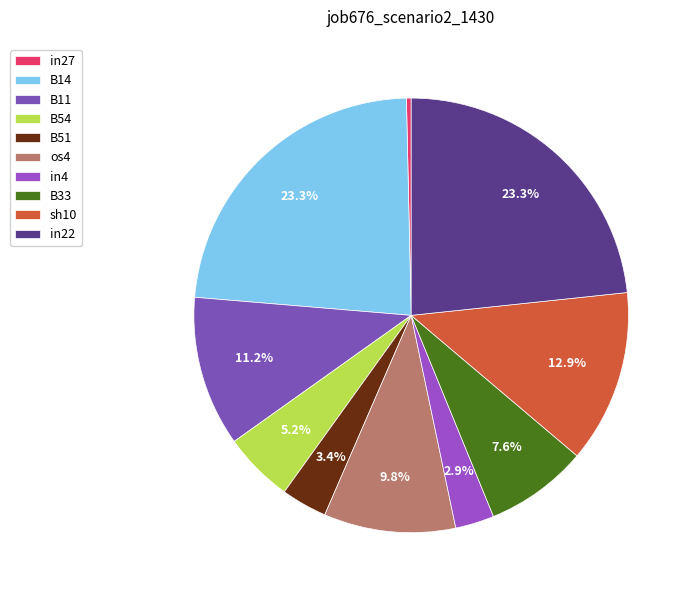

To the nearest percent, what is the average slice percentage?

10%